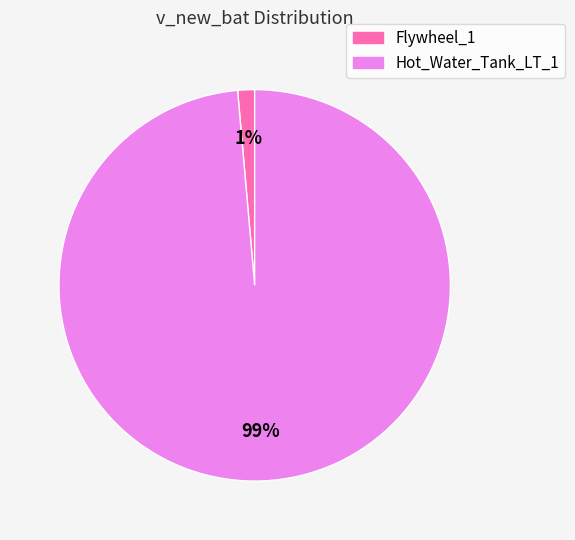

Which has a higher value, Flywheel_1 or Hot_Water_Tank_LT_1?

Hot_Water_Tank_LT_1